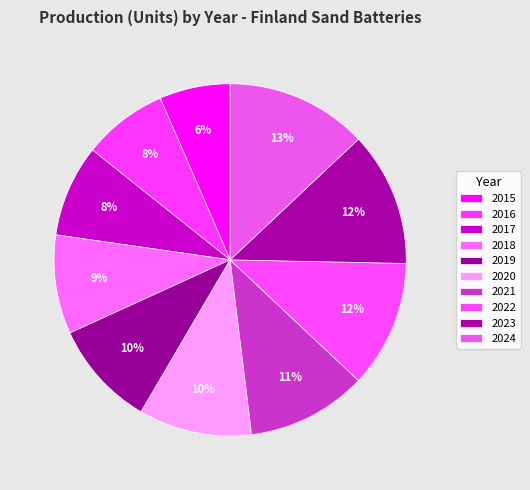

Which has a higher value, 2016 or 2020?

2020